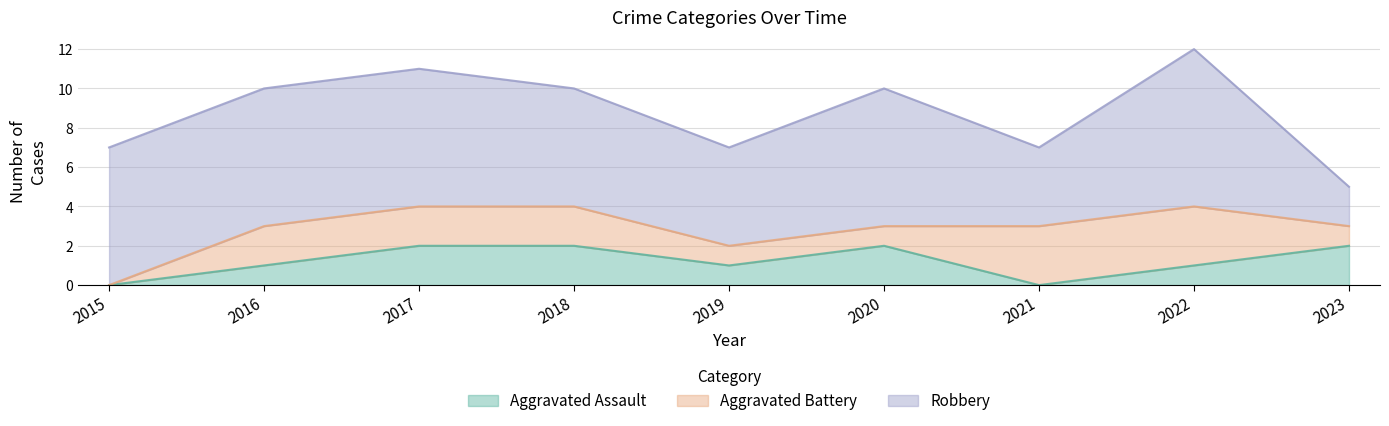

Between 2022 and 2015, which is larger?

2022